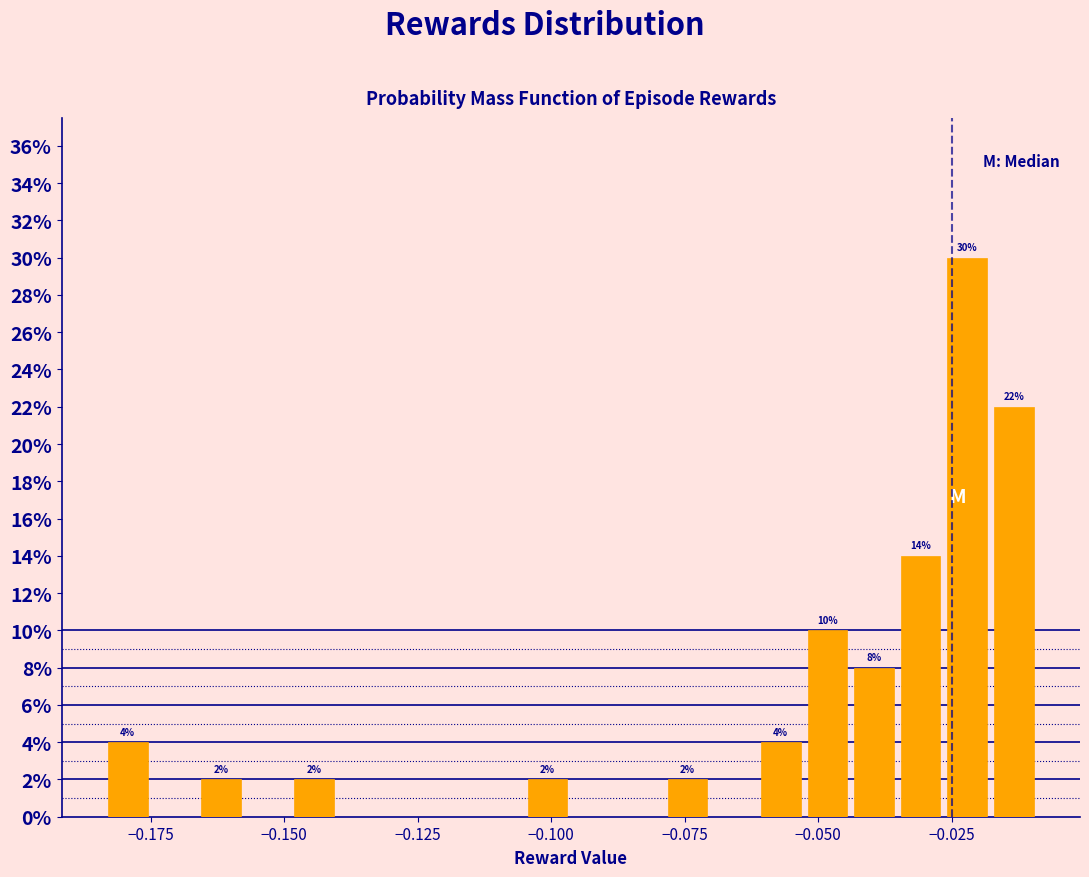

Around what value on the x-axis is the tallest bar? Give the approximate position of its centre, as read against the axis.

-0.020